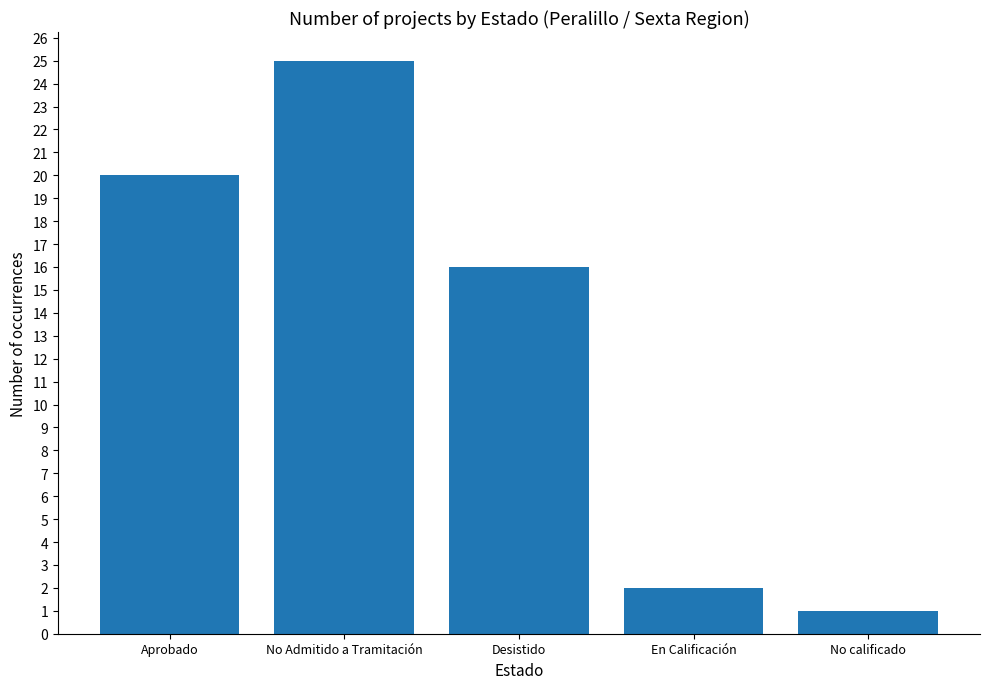

What is the sum of all values?

64